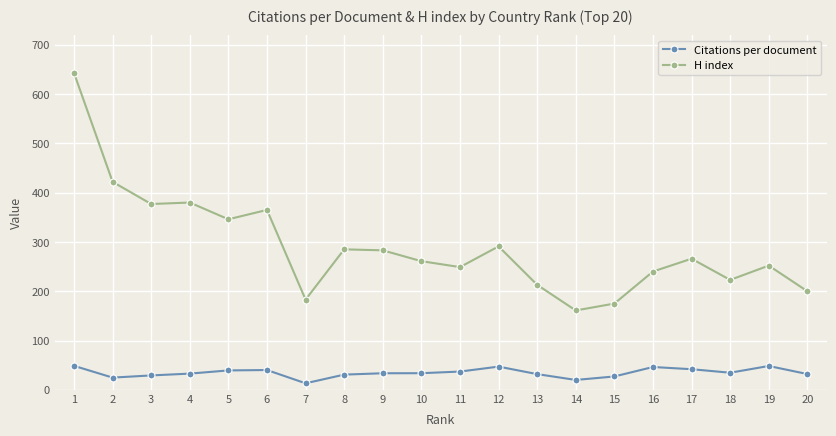

At which label does Citations per document first exceed 33?

1